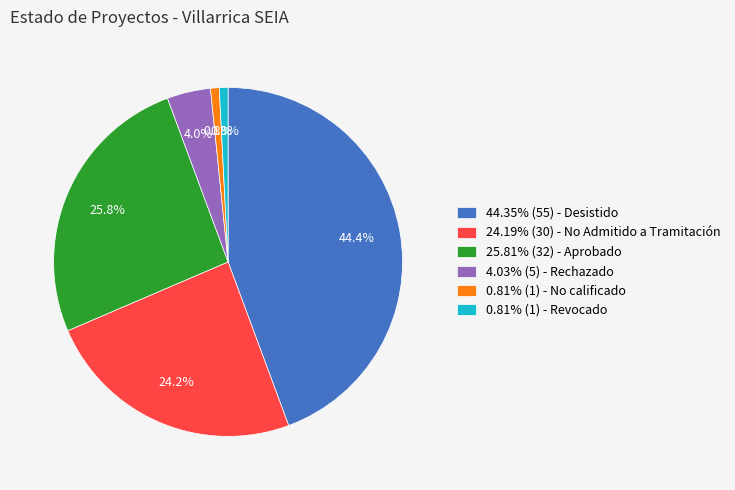

Is 25.81% (32) - Aprobado the majority of the pie?

No